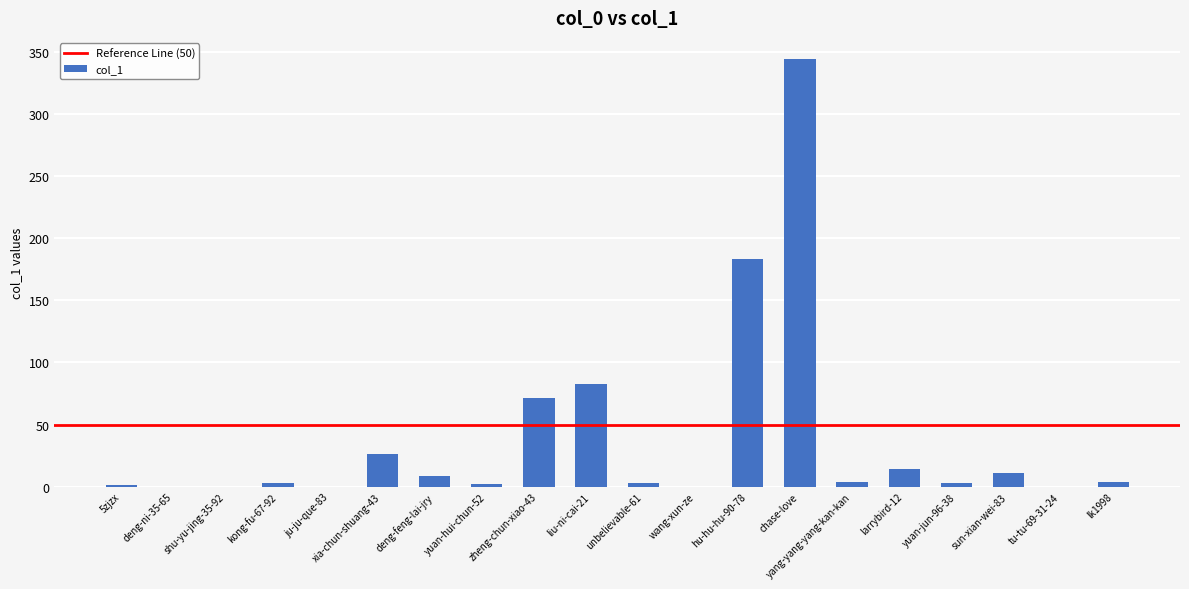

What is the difference between the values at sun-xian-wei-83 and yang-yang-yang-kan-kan?

7